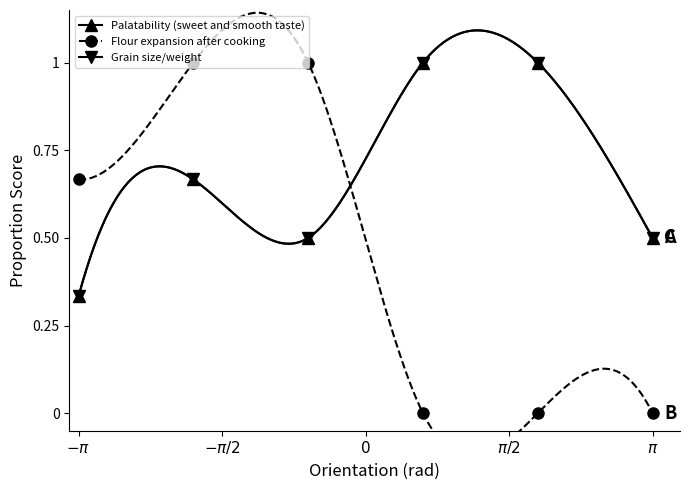

List the series in order of their peak value, lowest first.

Palatability (sweet and smooth taste), Flour expansion after cooking, Grain size/weight